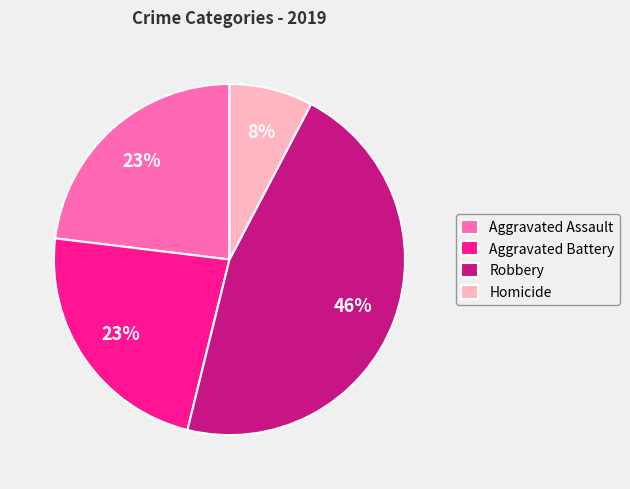

Is it true that Aggravated Battery is 11% of the pie?

False